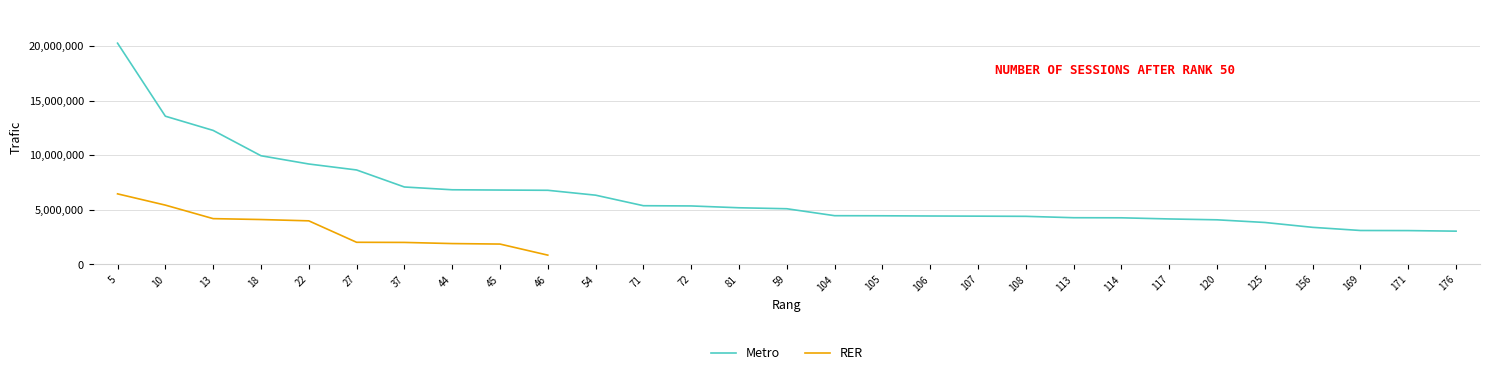

True or false: RER and Metro intersect in this chart.

False